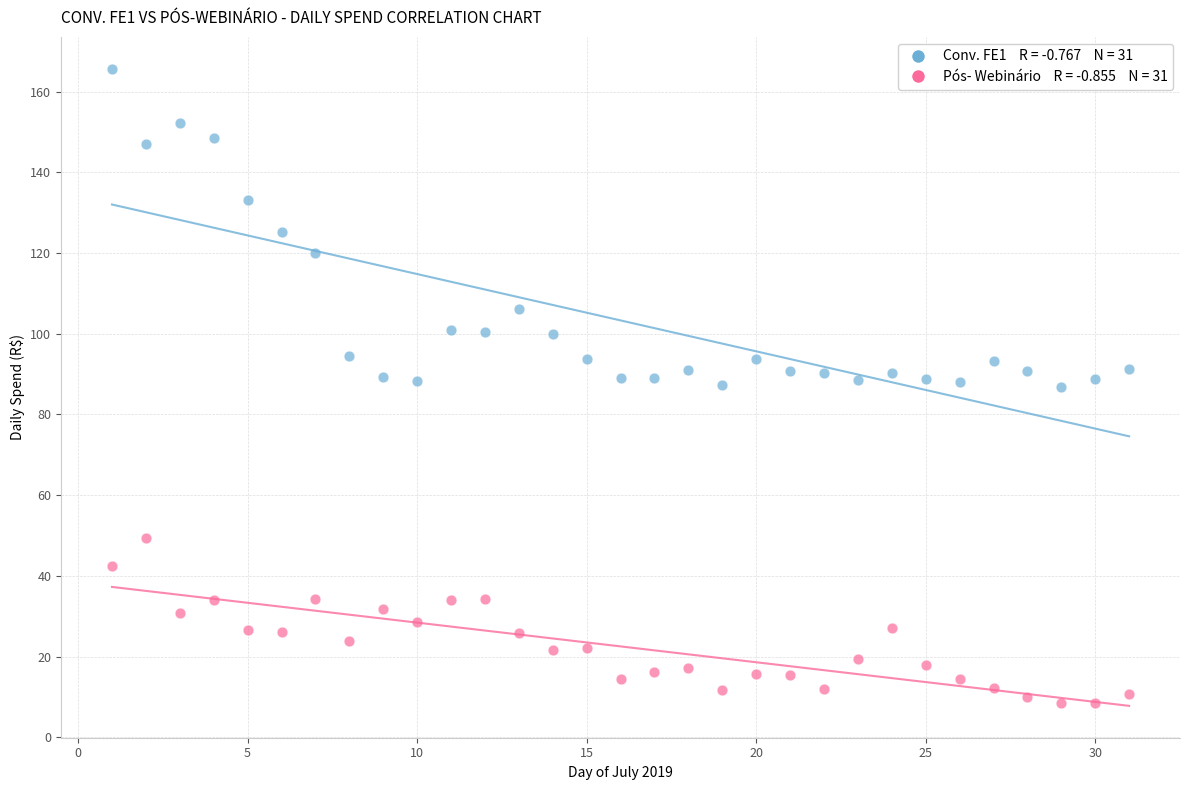

Across all data points, what is the range of Y values (max minus min)?

157.1